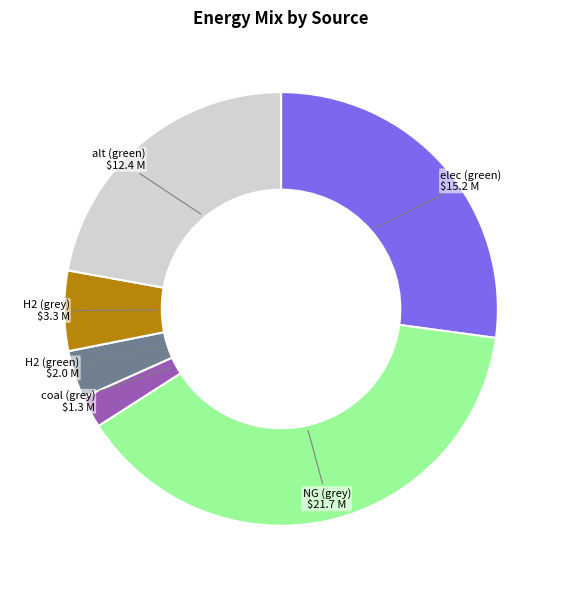

Is it true that H2 (green) is 18% of the pie?

False